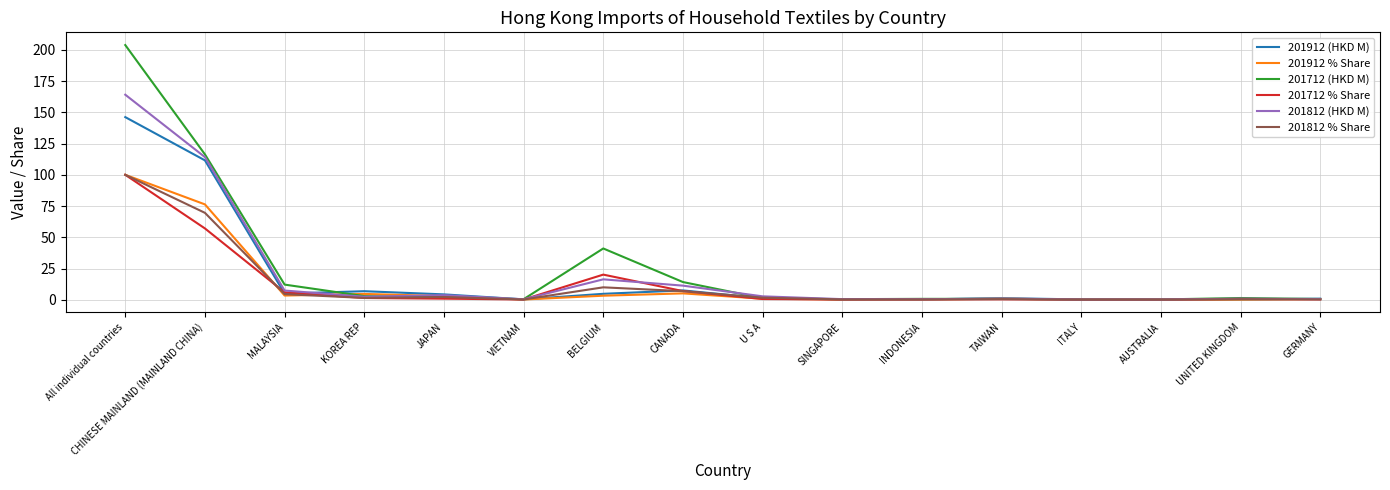

What is the difference between the 201912 % Share values at KOREA REP and ITALY?

4.5